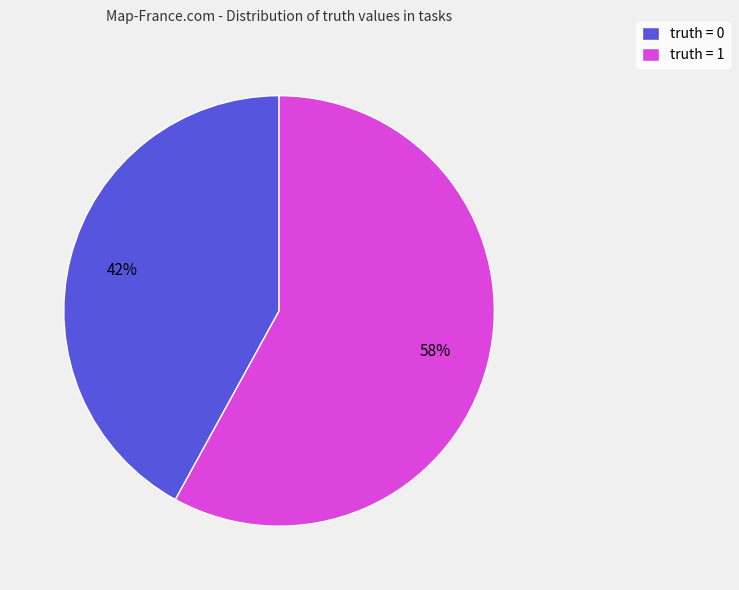

Count the number of slices in the pie.

2